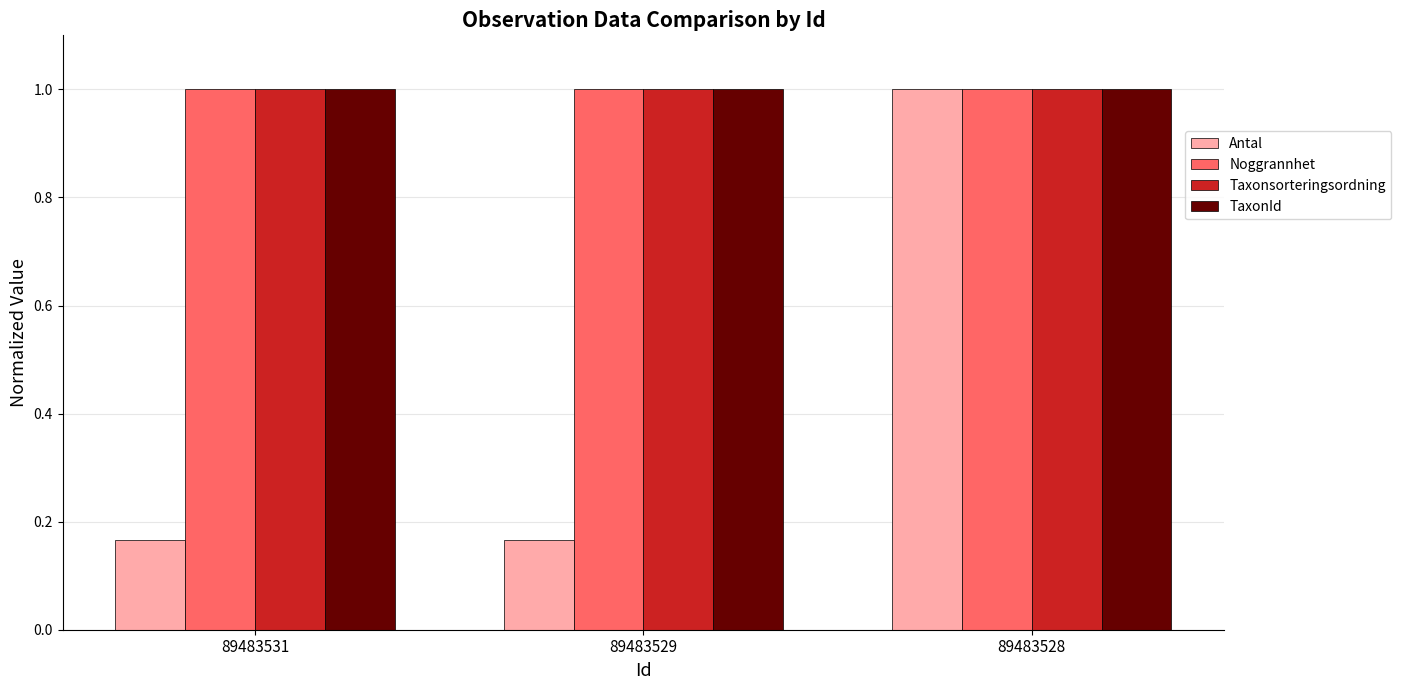

Which series has the largest range (max minus min)?

Antal